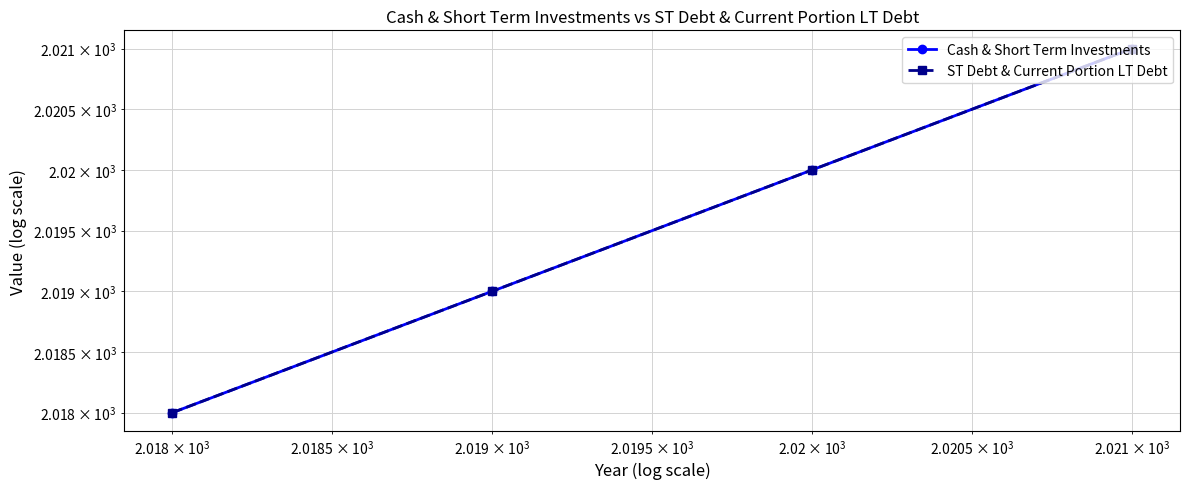

What is the highest value of the Cash & Short Term Investments series?

2021